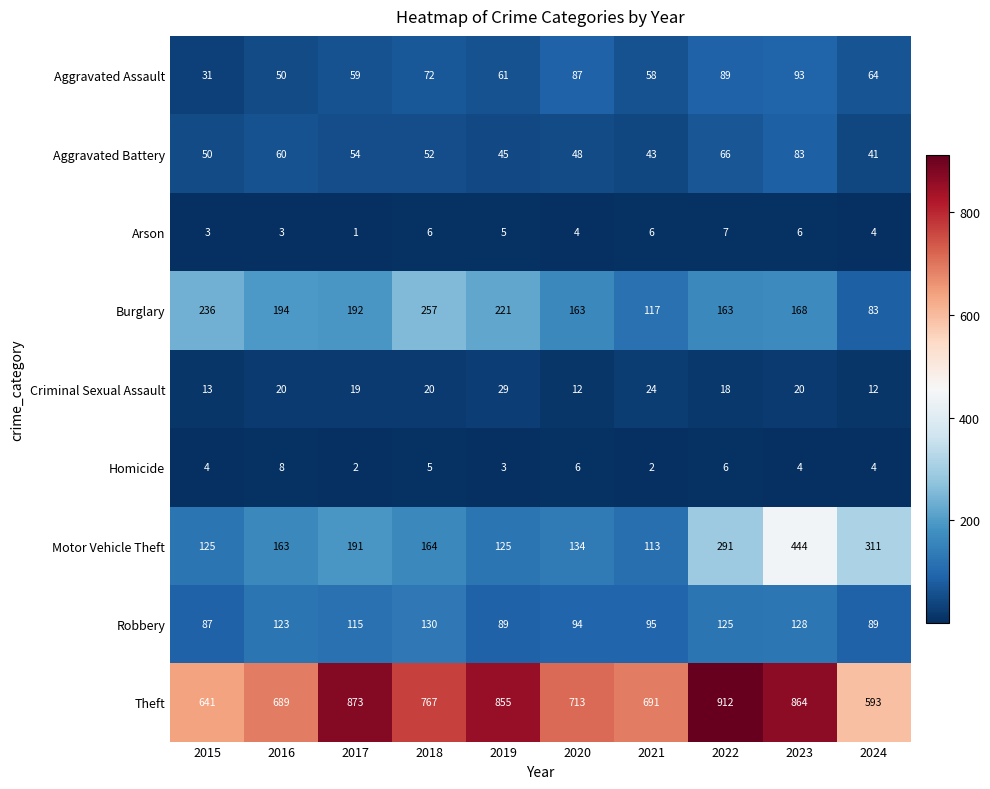

At which category does the chart reach its peak across all series?

2022